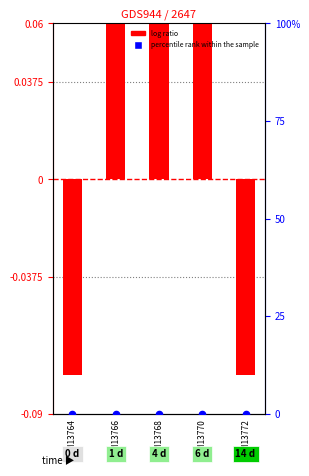

What is the total value across all series at GSM13772?

-0.1